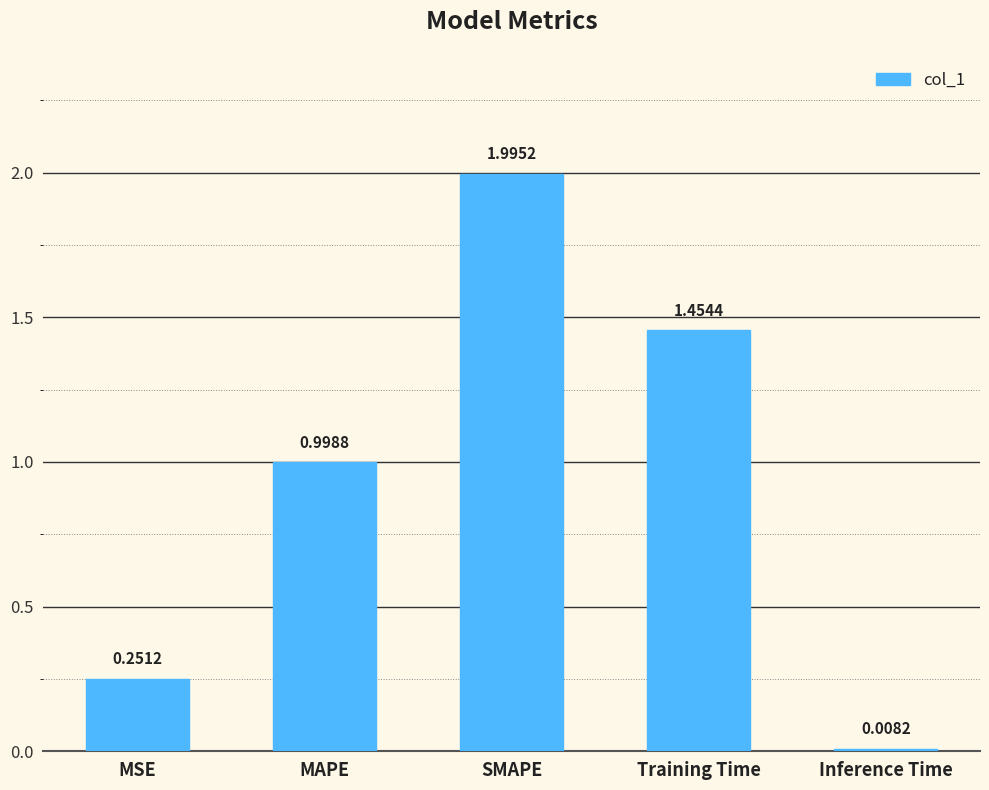

What is the label of the 3rd bar from the left?

SMAPE